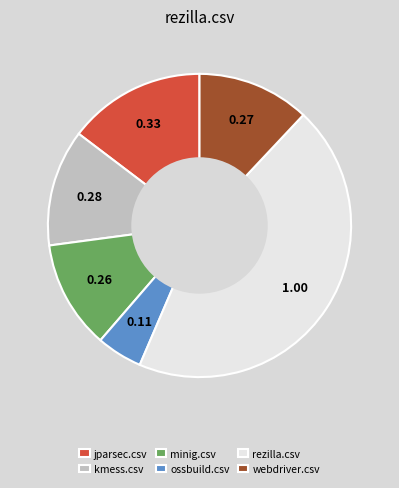

Which category has the smallest portion of the pie?

ossbuild.csv